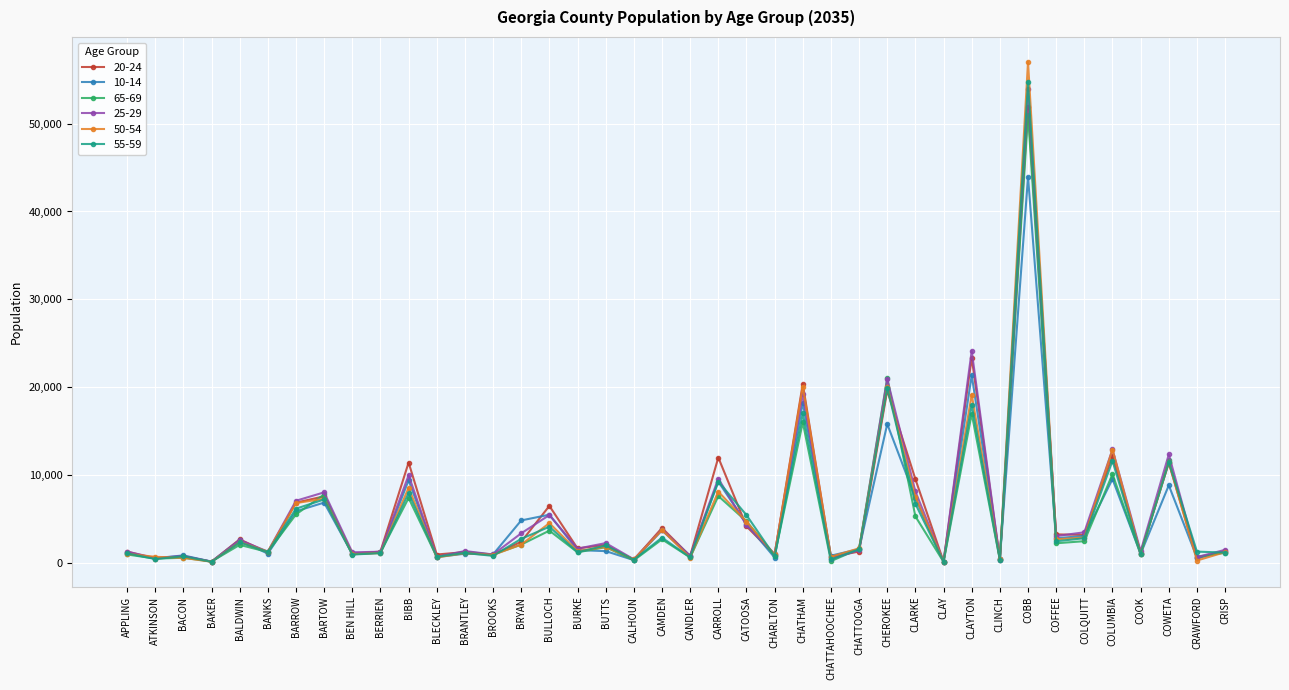

What is the value of the 10-14 point at the 4th from the left?

148